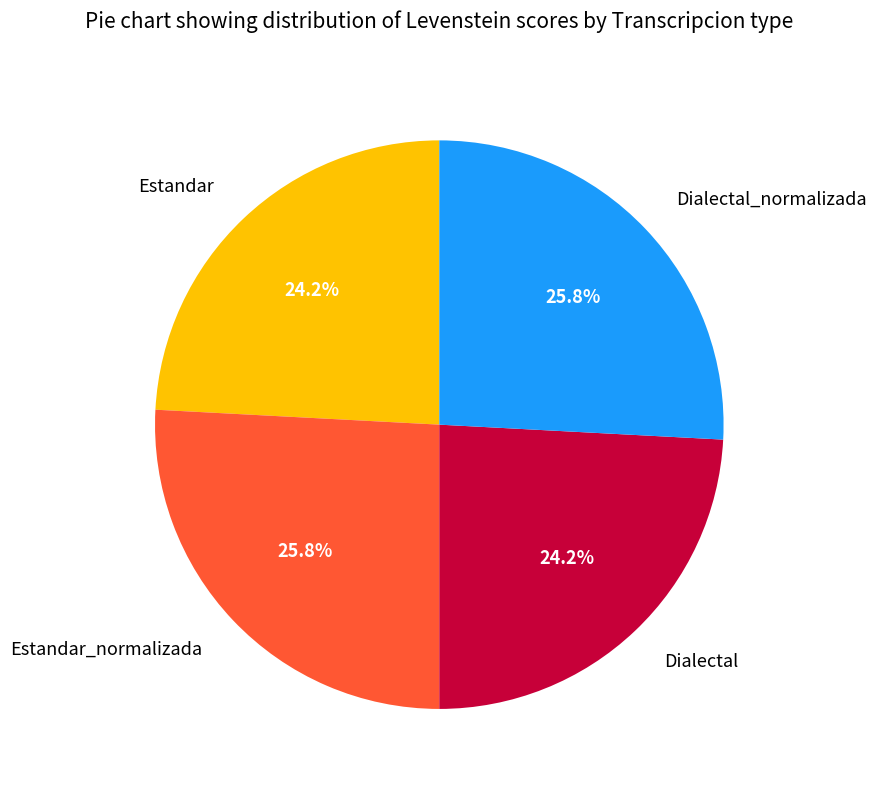

Is there any slice that represents more than half of the pie?

No